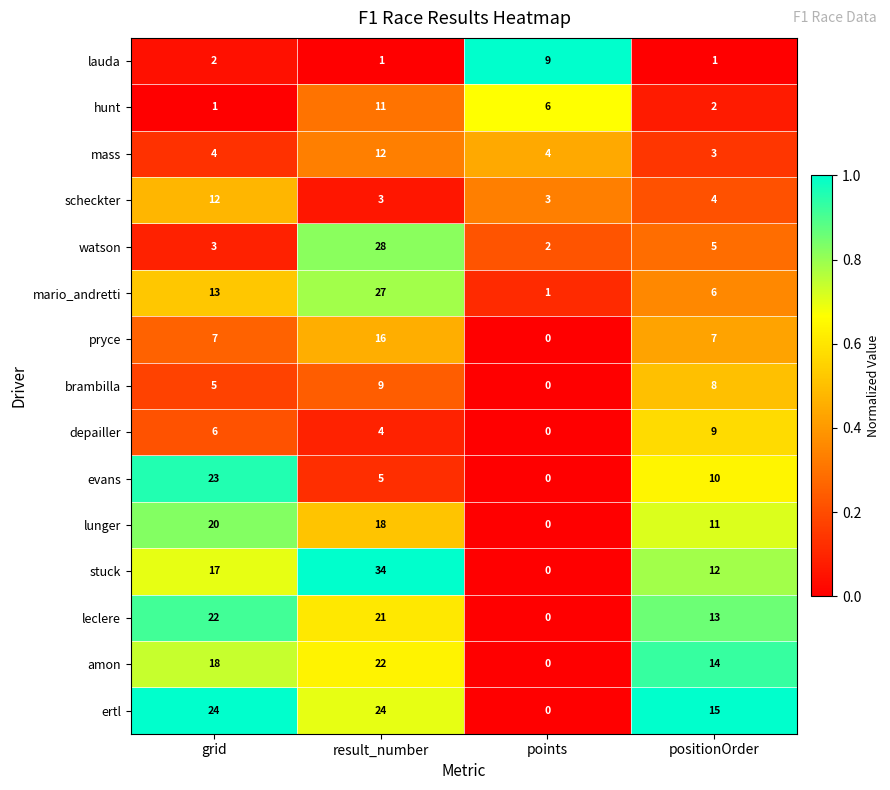

The value of evans at result_number is 2. True or false?

False